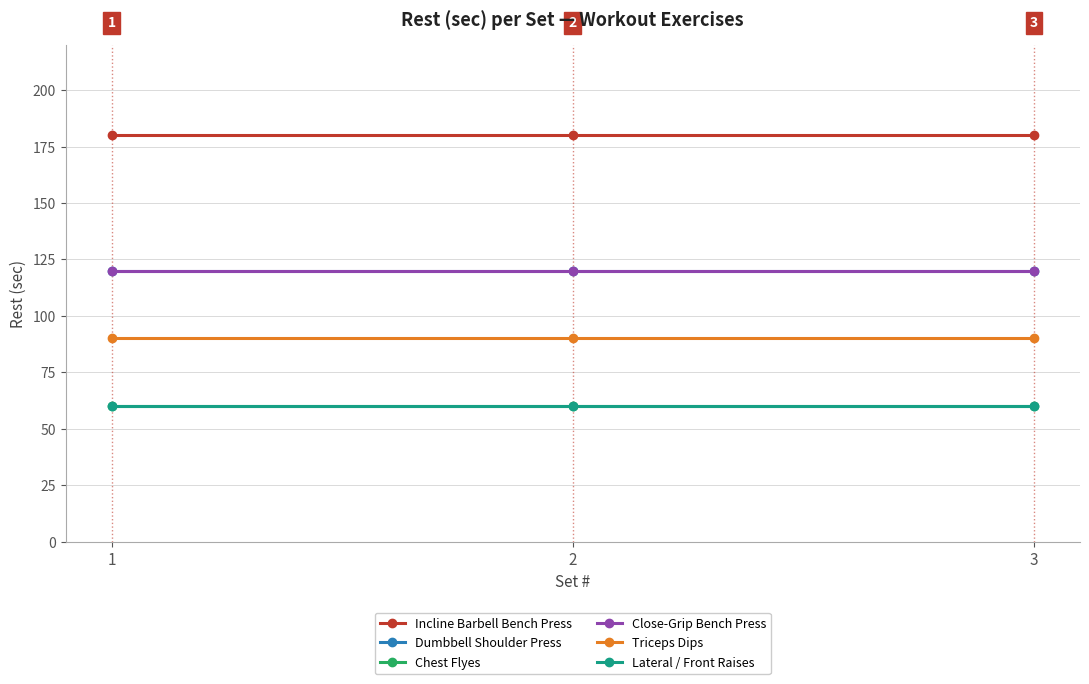

What is the value of the Incline Barbell Bench Press point at the 3rd from the left?

180